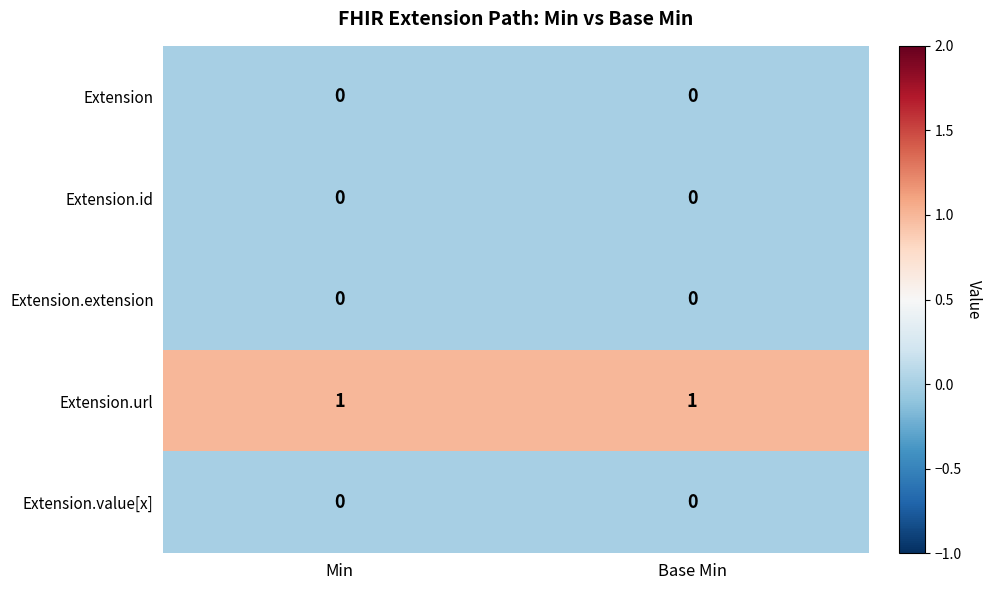

The Extension.extension series shows 0 at Base Min. True or false?

True